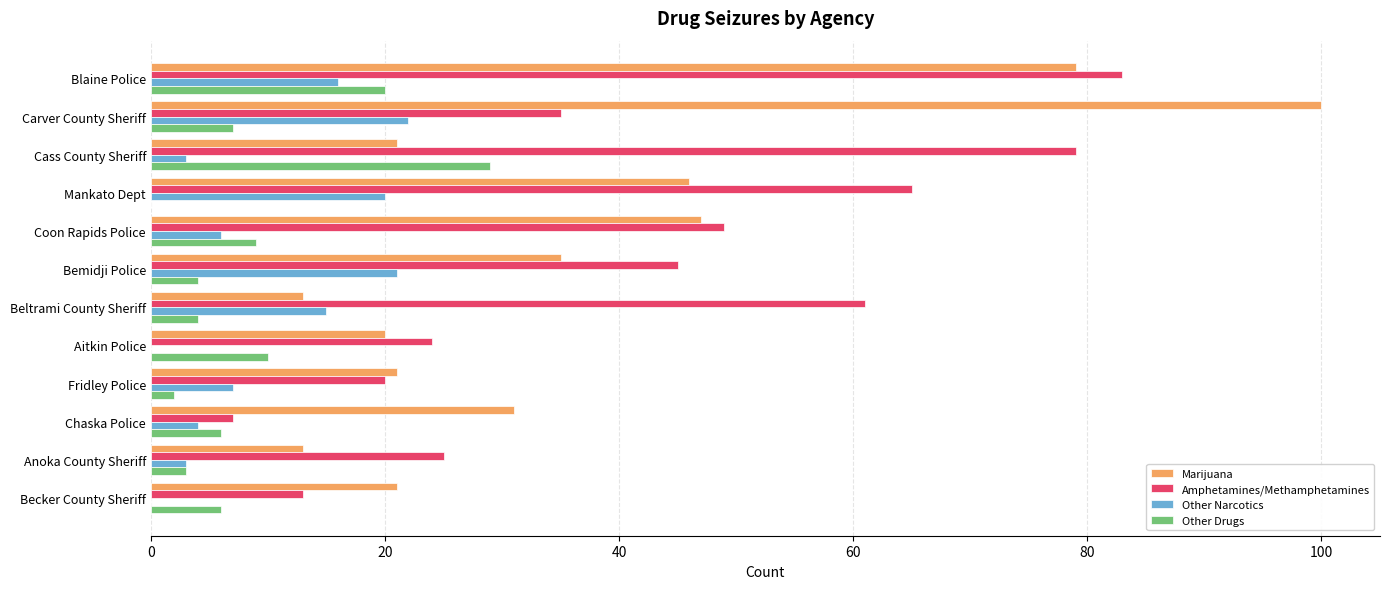

The Other Narcotics series shows 3 at Cass County Sheriff. True or false?

True